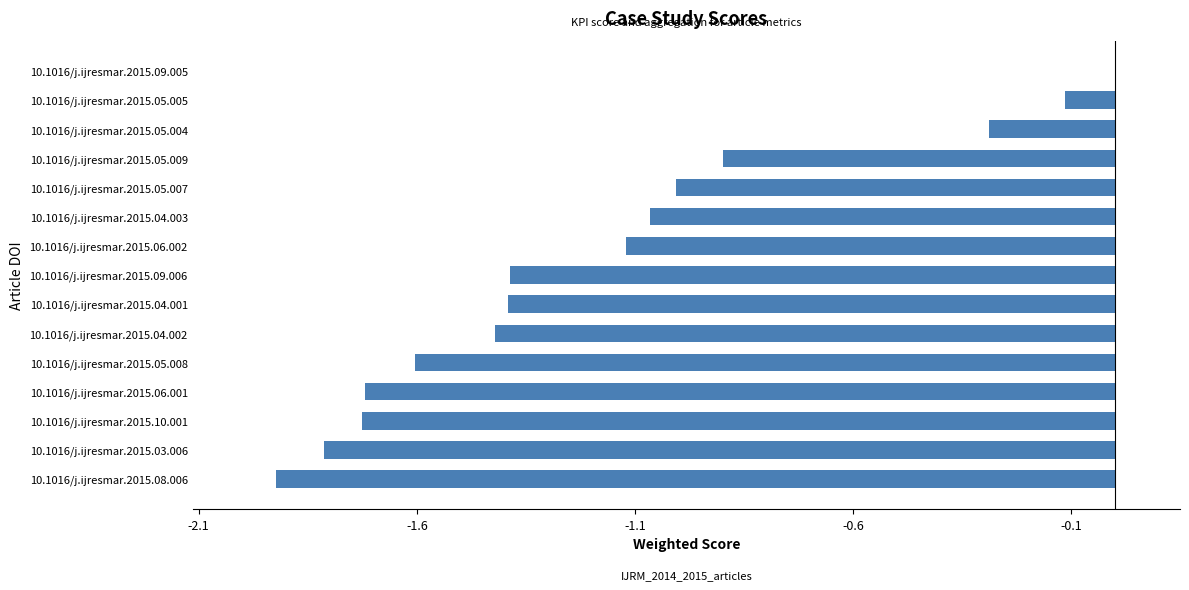

Between 10.1016/j.ijresmar.2015.04.001 and 10.1016/j.ijresmar.2015.09.005, which is larger?

10.1016/j.ijresmar.2015.09.005